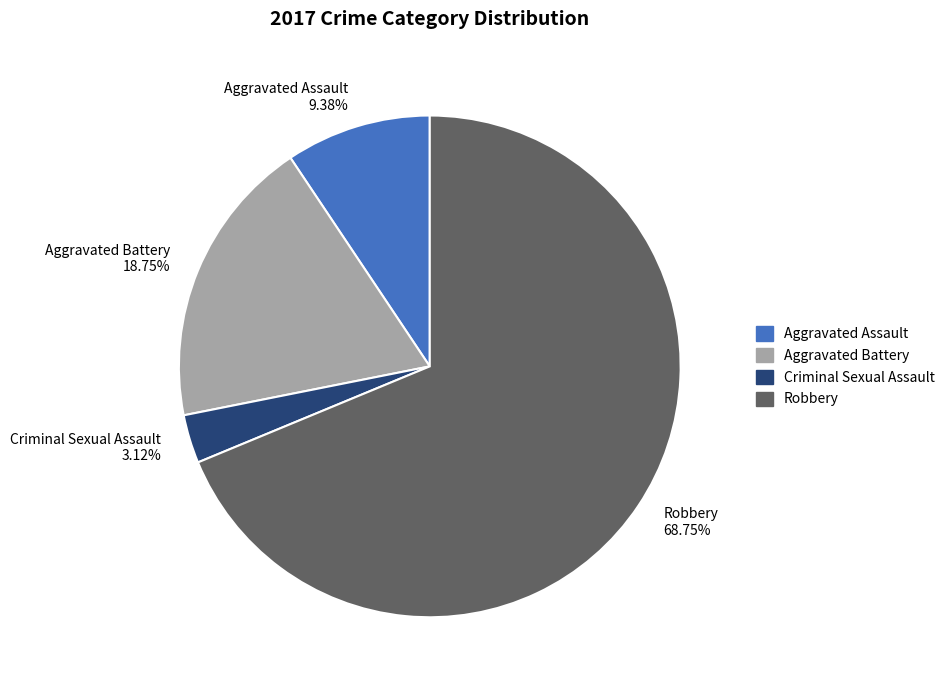

Do Aggravated Battery and Aggravated Assault together represent more than half of the pie?

No